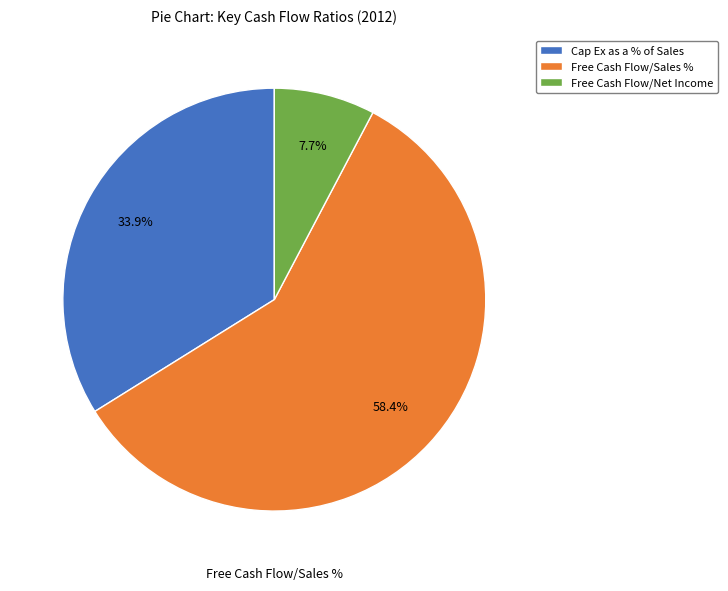

What is the smallest slice in the pie chart?

Free Cash Flow/Net Income